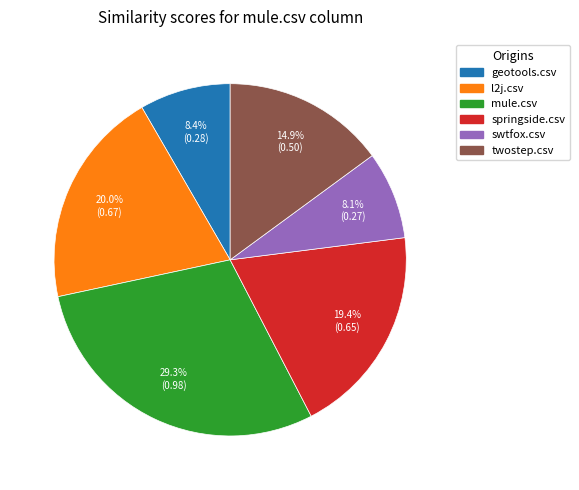

What is the largest slice in the pie chart?

mule.csv